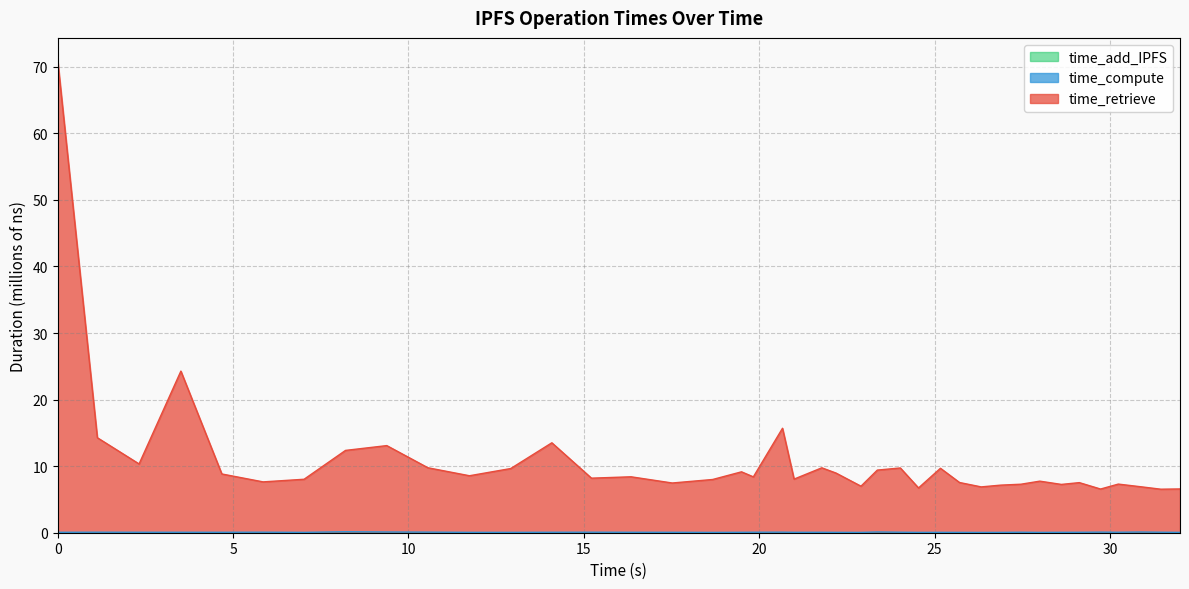

How many data points does each series have?

40